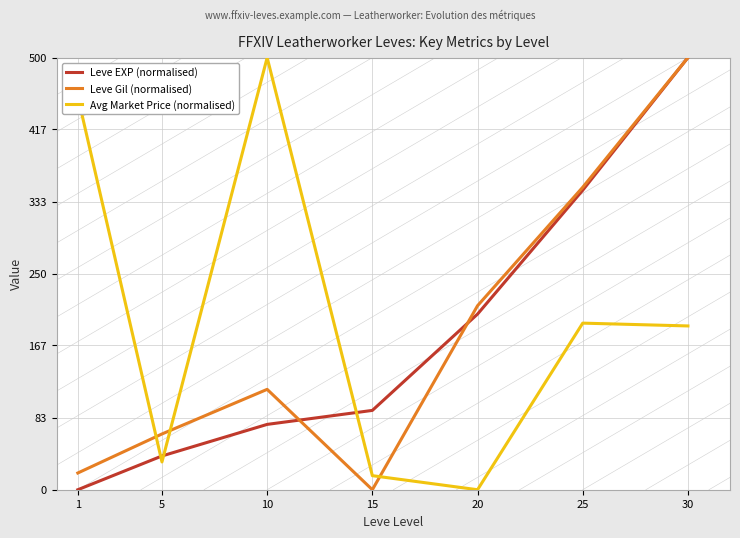

At which label does Avg Market Price (normalised) reach its minimum?

20